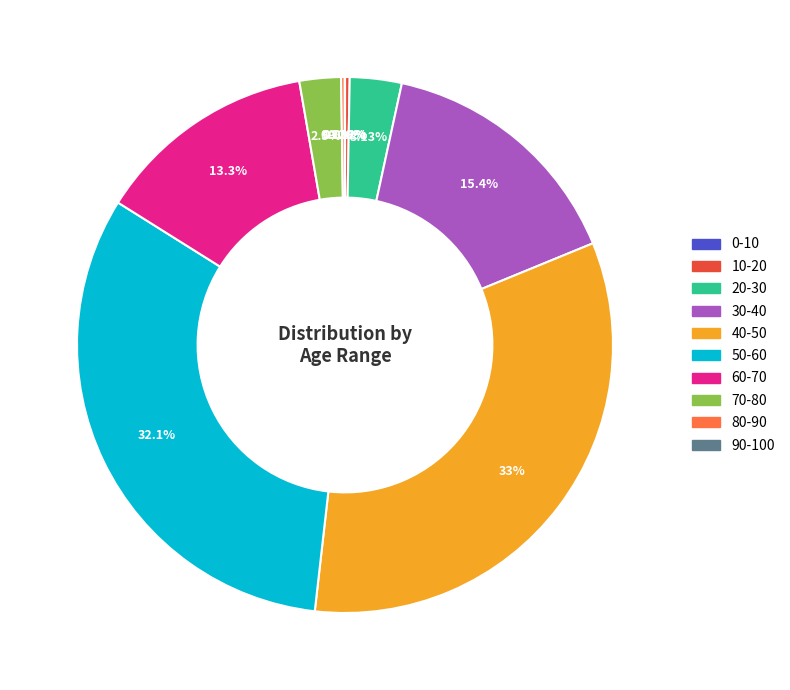

Which category has the biggest portion of the pie?

40-50